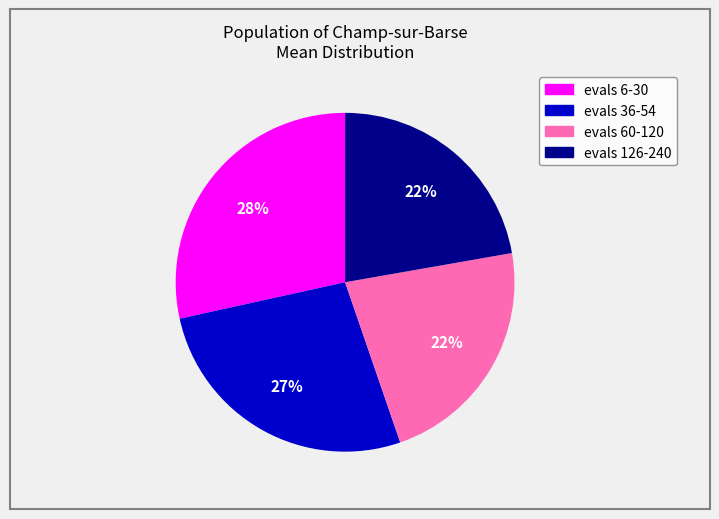

How many segments does this pie chart have?

4